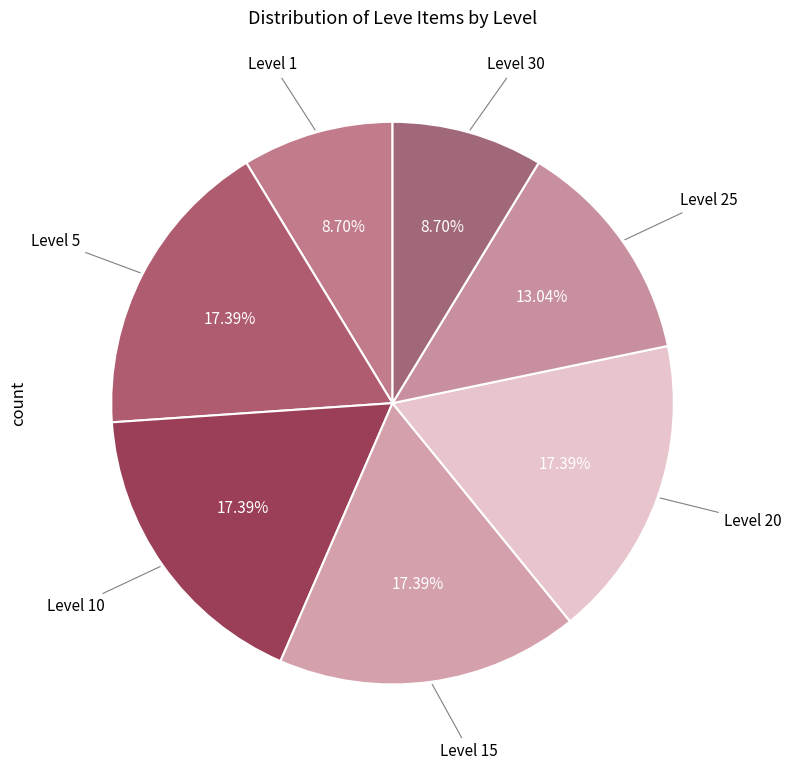

Which has a higher value, Level 20 or Level 25?

Level 20